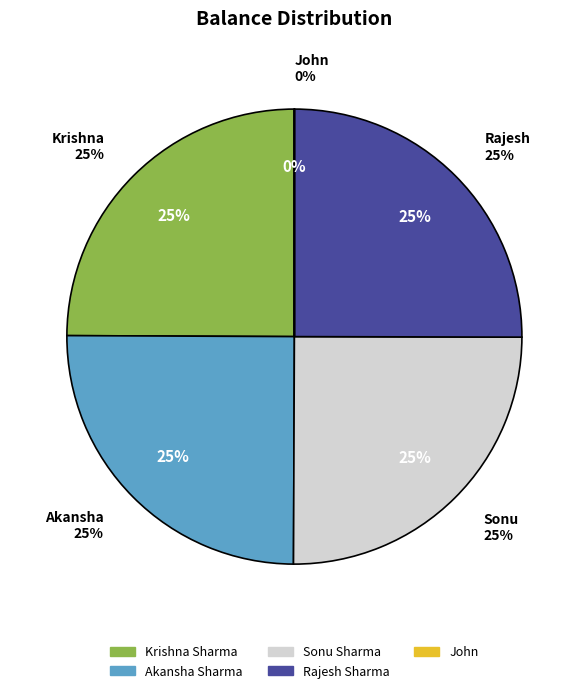

Approximately how many times larger is the value at Akansha Sharma compared to John?

33685.2